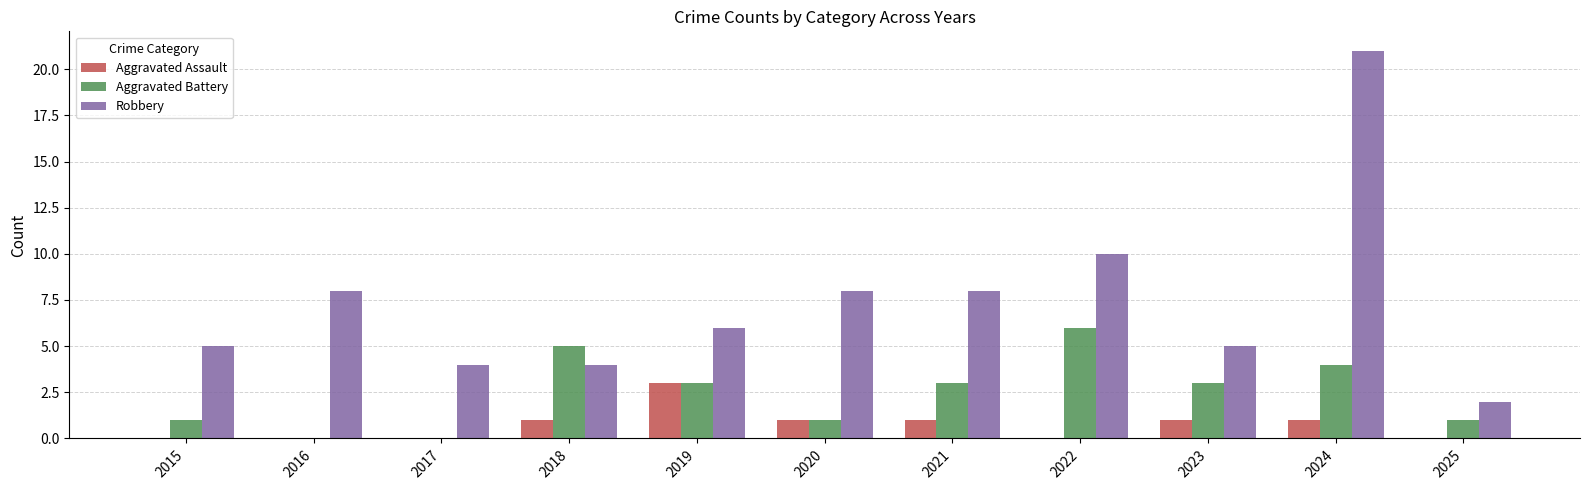

At which label is Robbery closest to 11?

2022